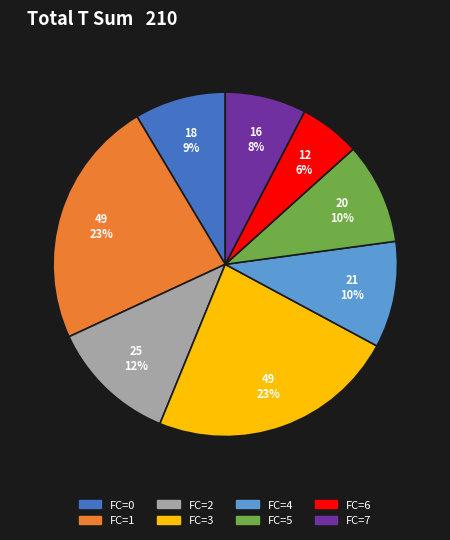

Does any single category account for the majority?

No